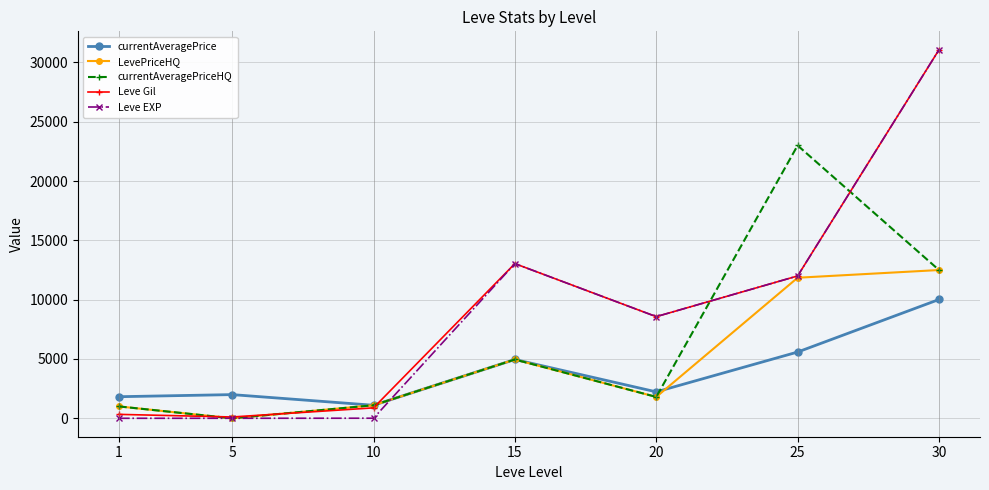

What is the sum of all Leve Gil values?

66000